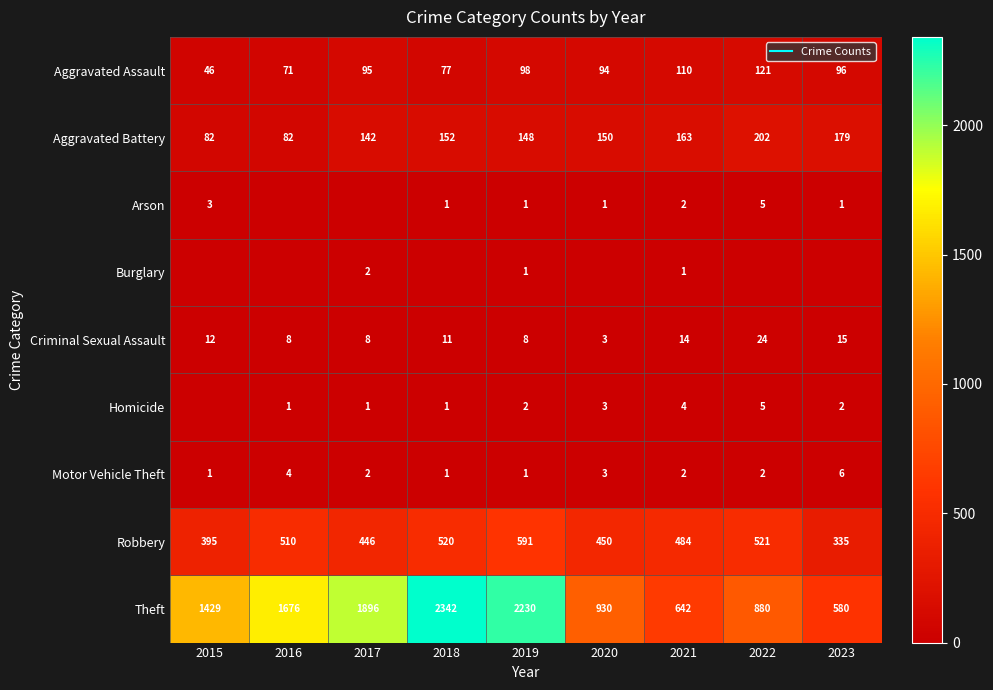

Rank the series at 2017 from highest to lowest value.

Theft, Robbery, Aggravated Battery, Aggravated Assault, Criminal Sexual Assault, Burglary, Motor Vehicle Theft, Homicide, Arson